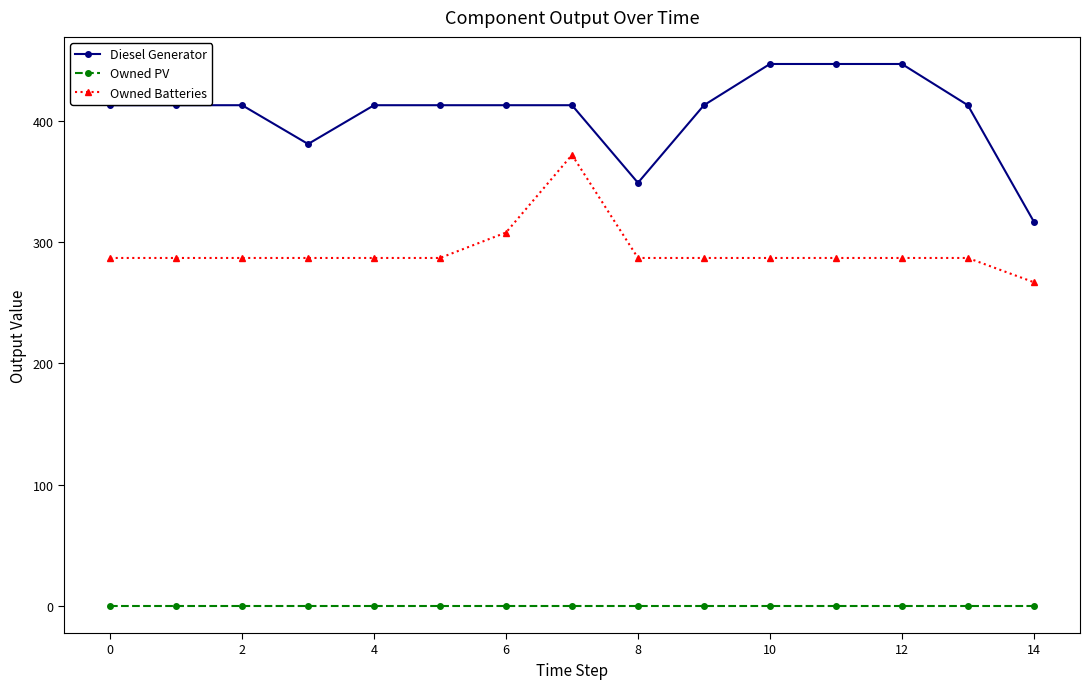

Is this an area chart (filled region under the line)?

No